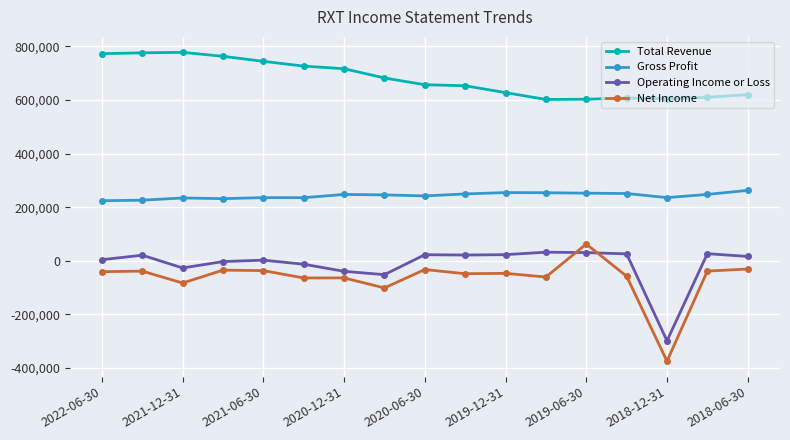

True or false: Gross Profit and Operating Income or Loss intersect in this chart.

False